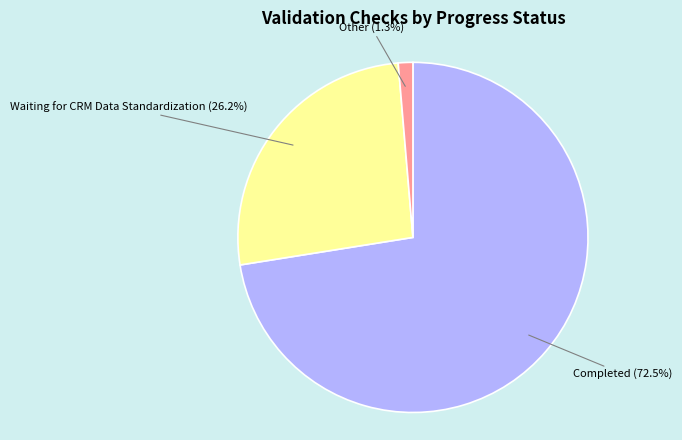

The Completed slice represents 58% of the pie. True or false?

False